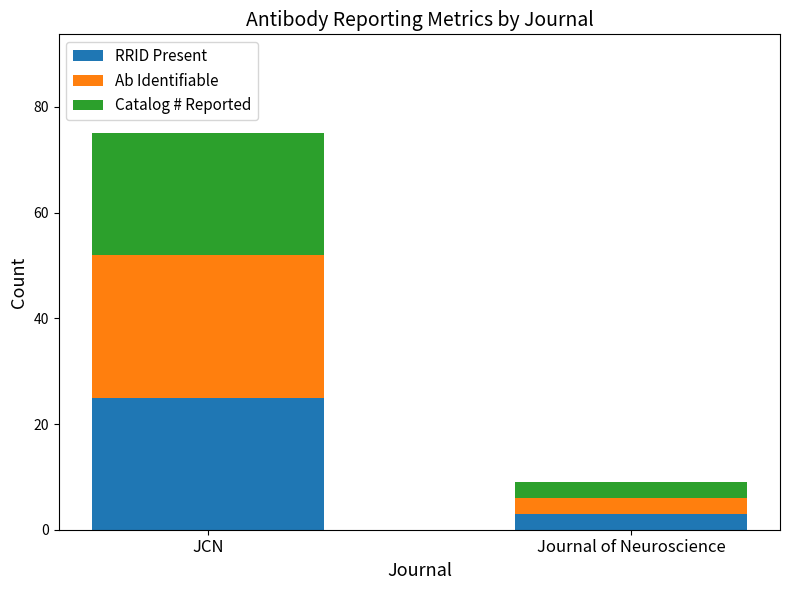

Which category has the lowest value in the RRID Present series?

Journal of Neuroscience